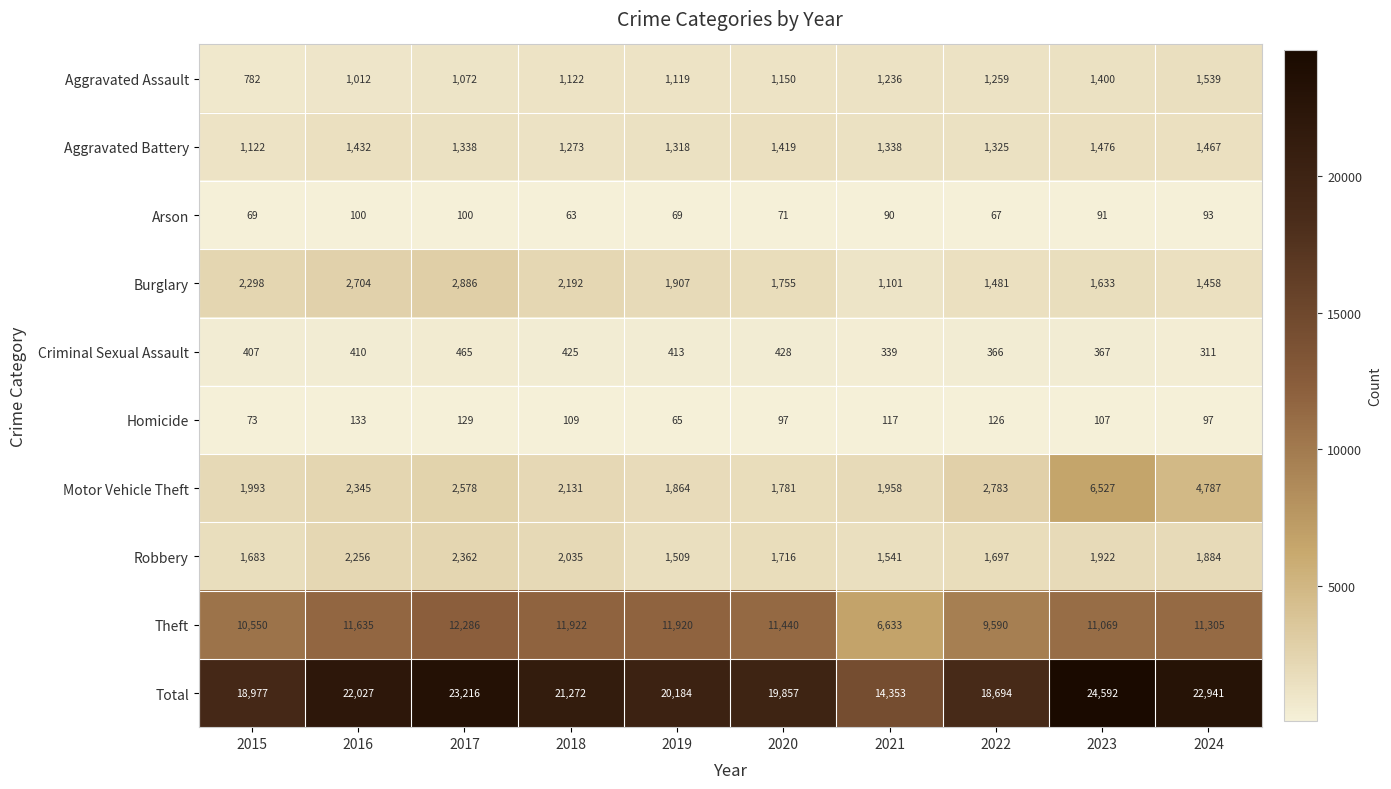

How many data points does each series have?

10